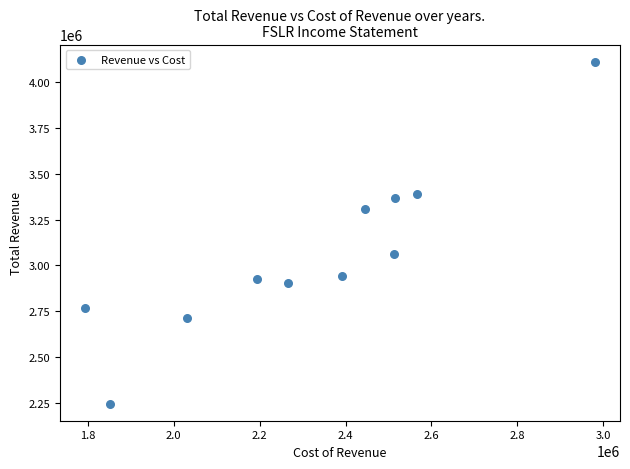

What is the average X value?

2322709